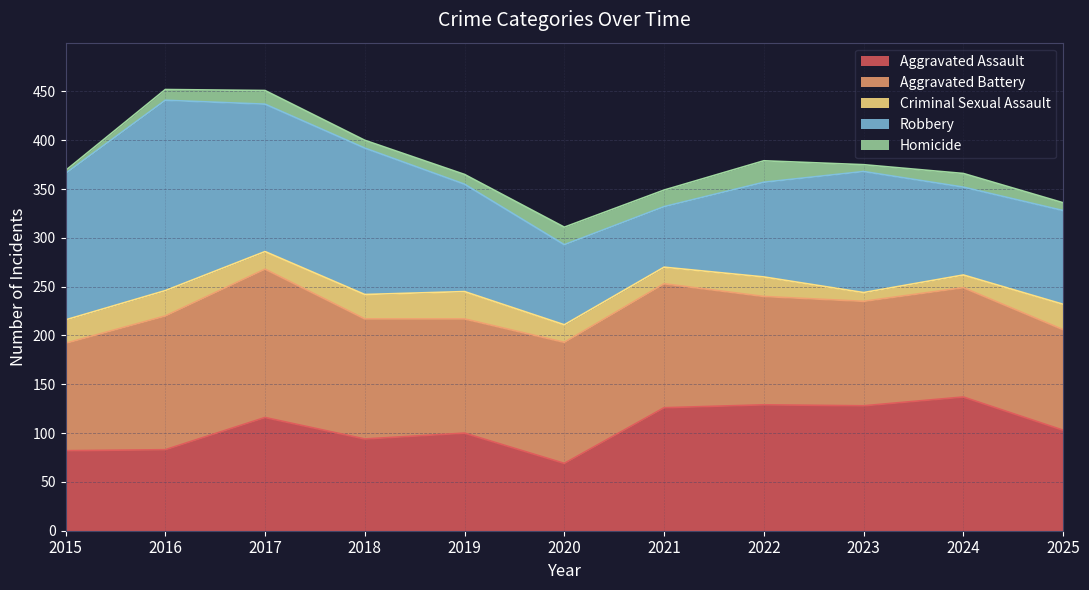

Where is Robbery nearest to the value 128?

2023